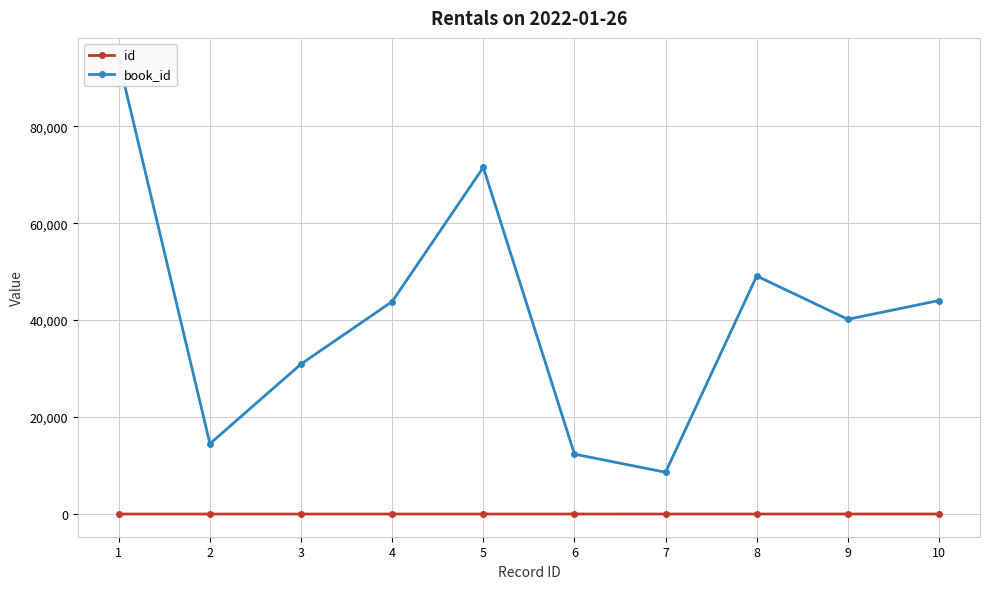

Count the id values in the range 3 to 8.

6